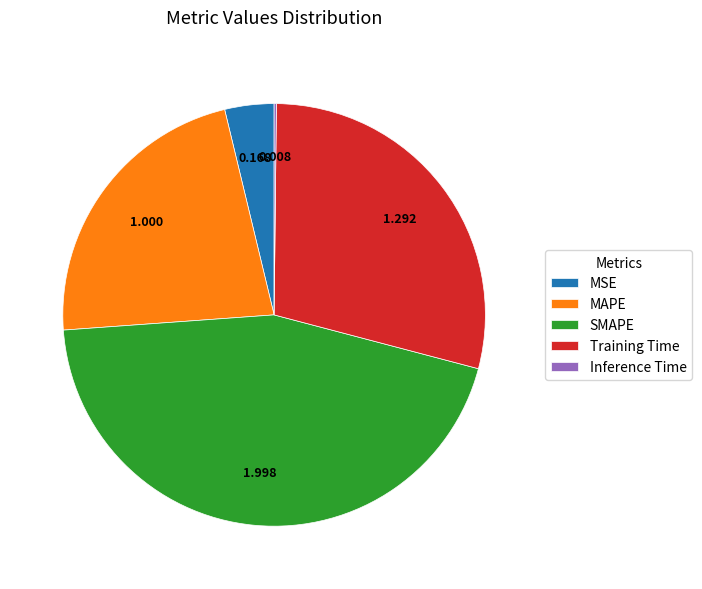

Does any single category account for the majority?

No